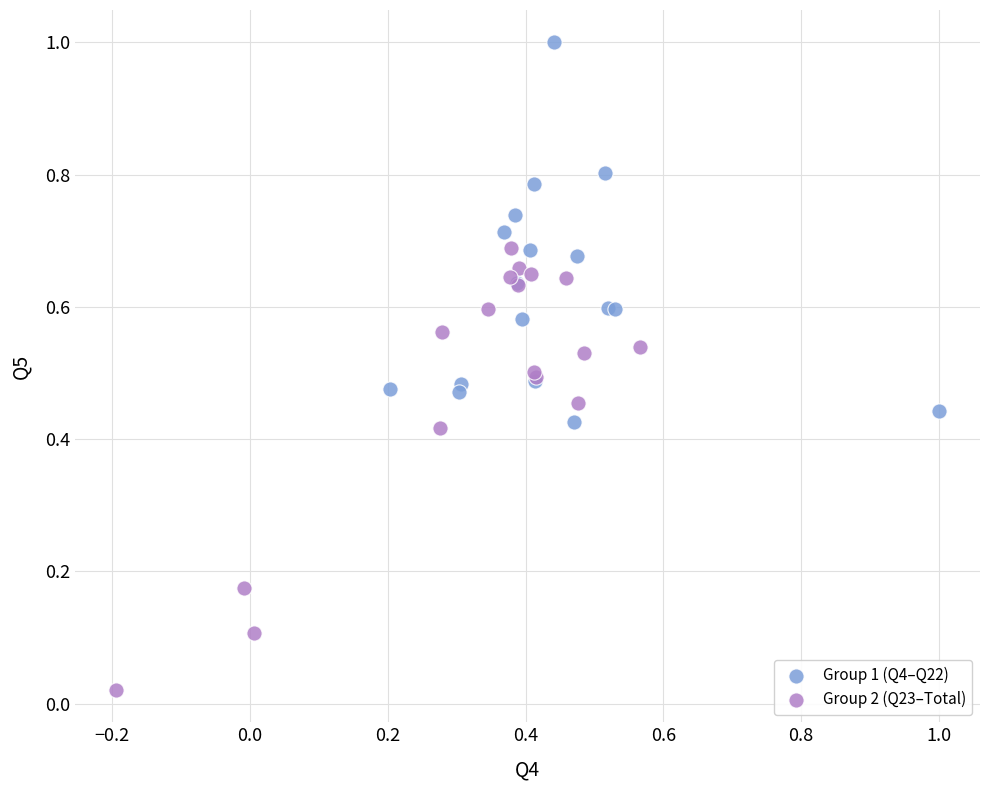

Which series contains the lowest Y value?

Group 2 (Q23–Total)